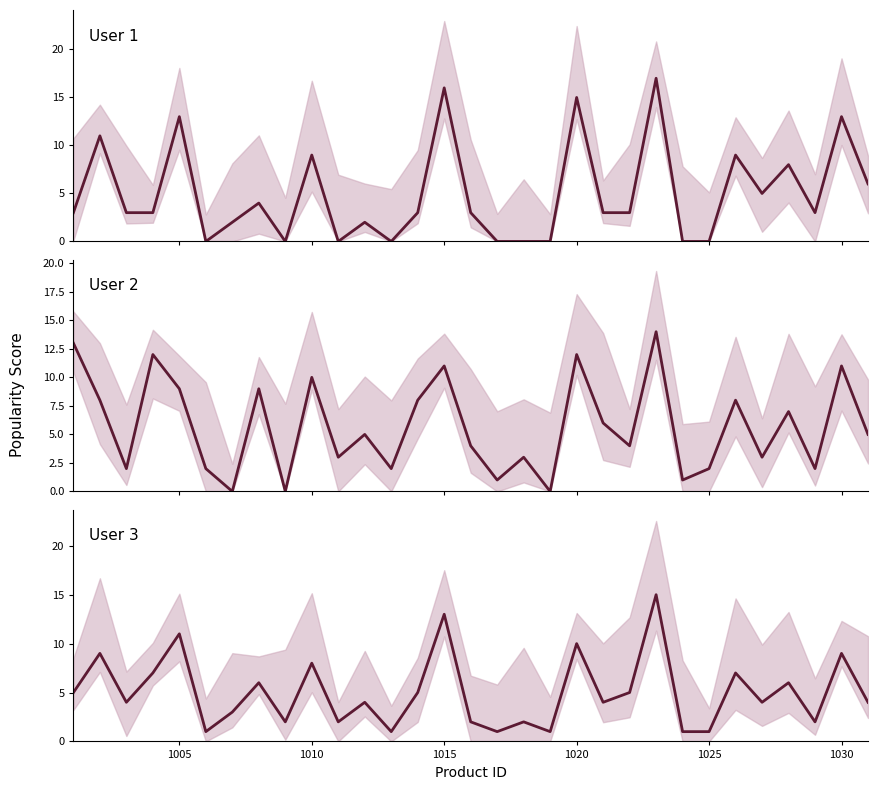

Reading left to right, extract all data points from this chart.

User 1: 3	11	3	3	13	0	2	4	0	9	0	2	0	3	16	3	0	0	0	15	3	3	17	0	0	9	5	8	3	13	6
User 2: 13	8	2	12	9	2	0	9	0	10	3	5	2	8	11	4	1	3	0	12	6	4	14	1	2	8	3	7	2	11	5
User 3: 5	9	4	7	11	1	3	6	2	8	2	4	1	5	13	2	1	2	1	10	4	5	15	1	1	7	4	6	2	9	4